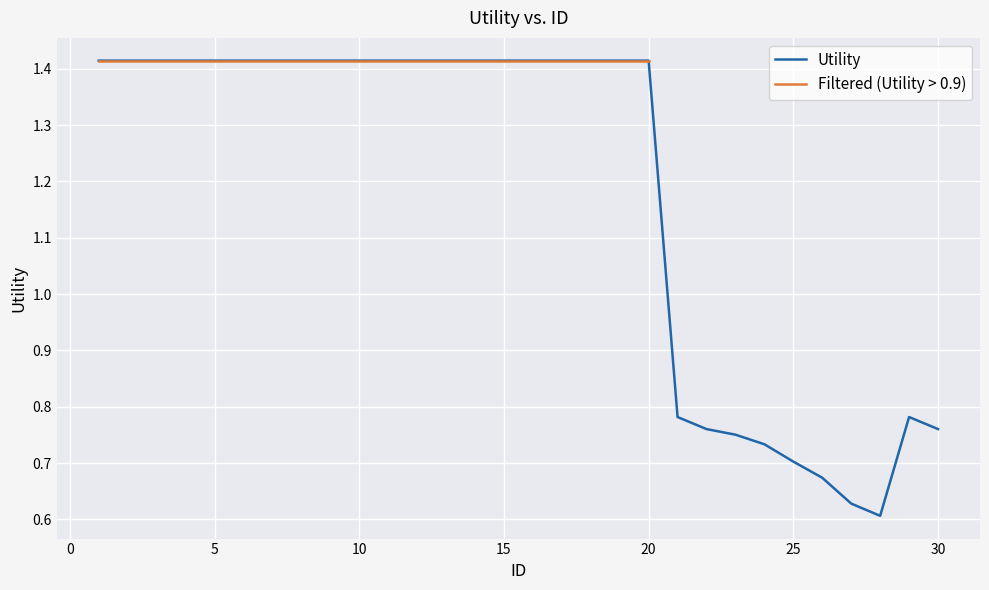

At 10, list the series in order from largest to smallest.

Utility, Filtered (Utility > 0.9)